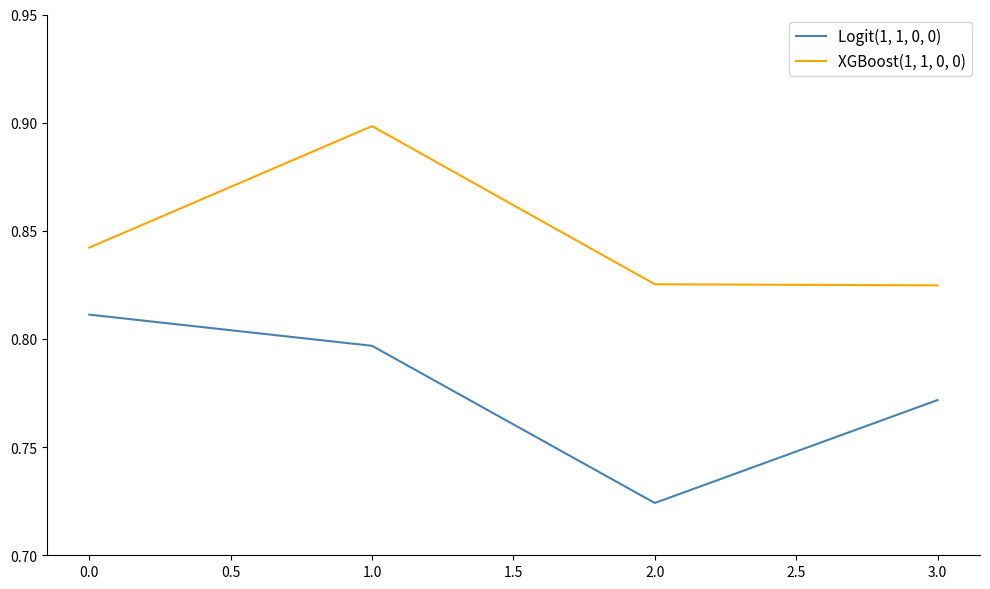

List the series in order of their peak value, lowest first.

Logit(1, 1, 0, 0), XGBoost(1, 1, 0, 0)